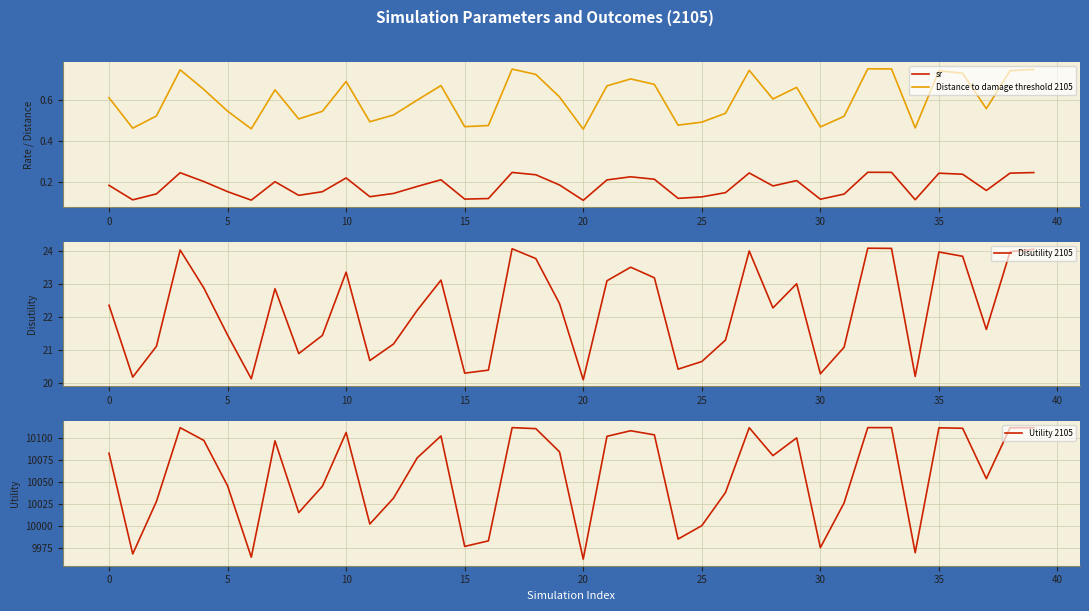

What is the spread (max minus min) of values at 24?

9985.1